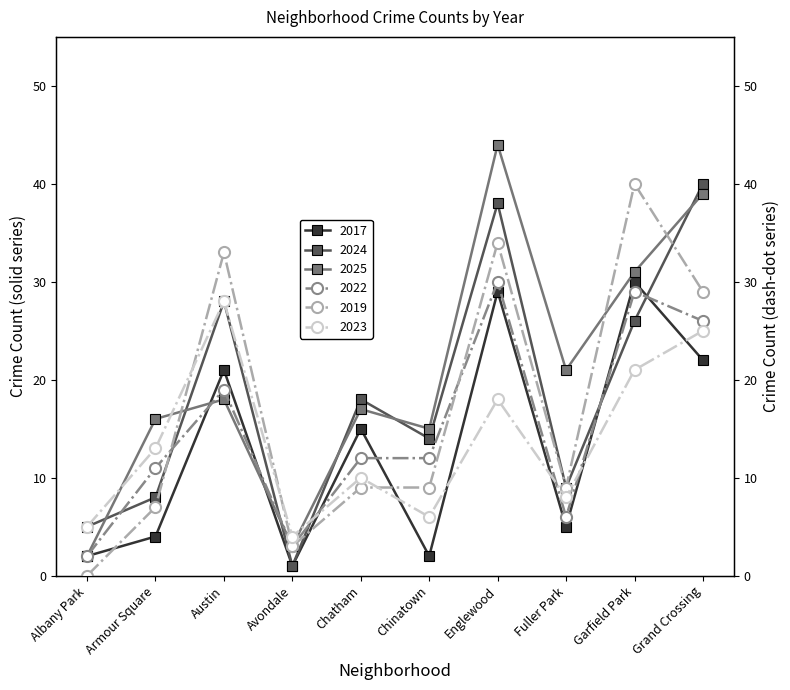

List the labels in order of 2025 value, largest first.

Englewood, Grand Crossing, Garfield Park, Fuller Park, Austin, Chatham, Armour Square, Chinatown, Avondale, Albany Park